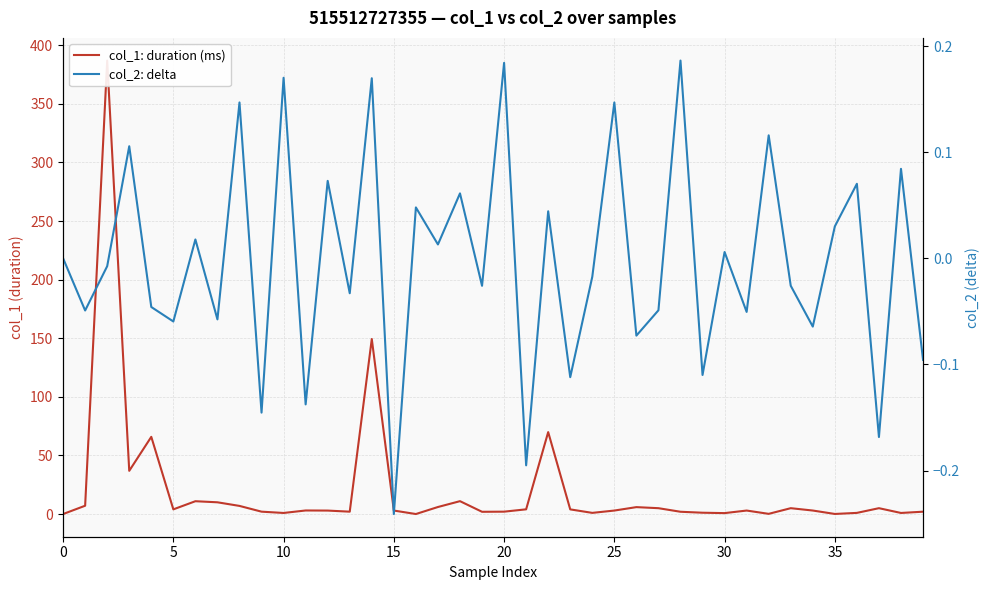

Which series has the largest total across all categories?

col_1: duration (ms)